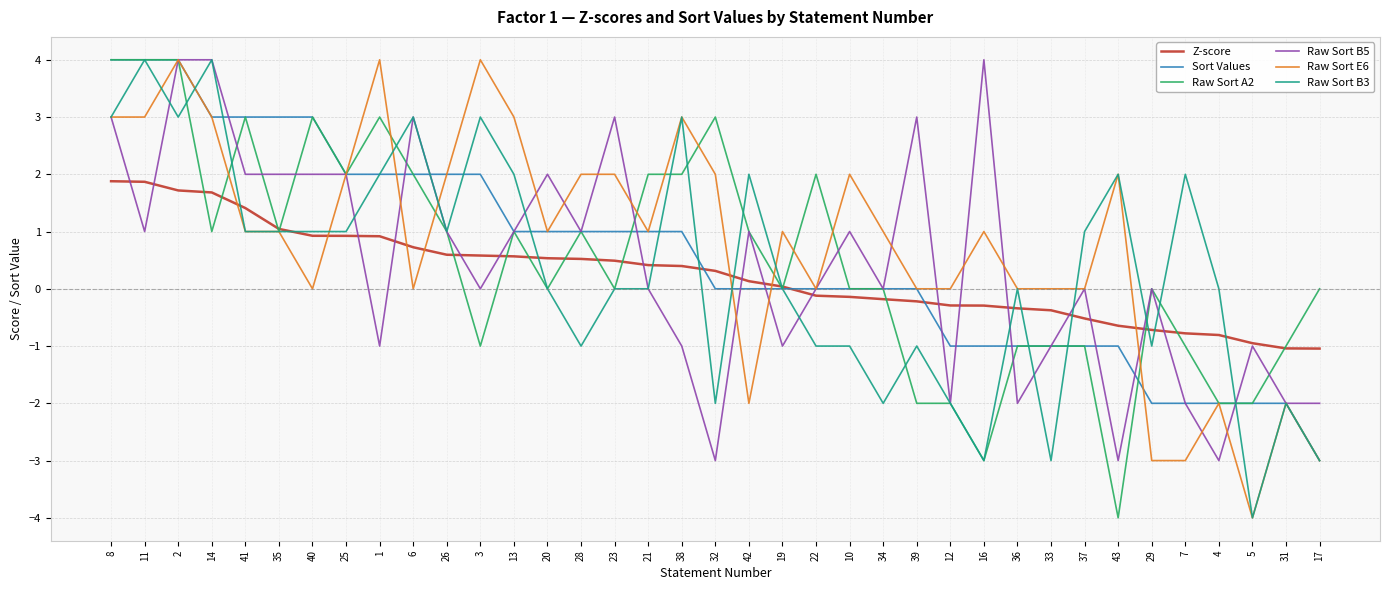

What is the average value of the Z-score series?

0.2